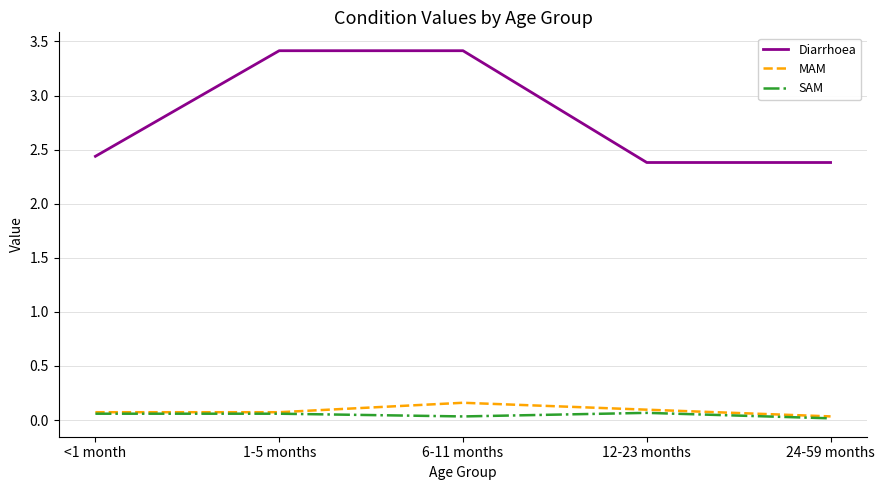

Which series has the widest spread of values?

Diarrhoea